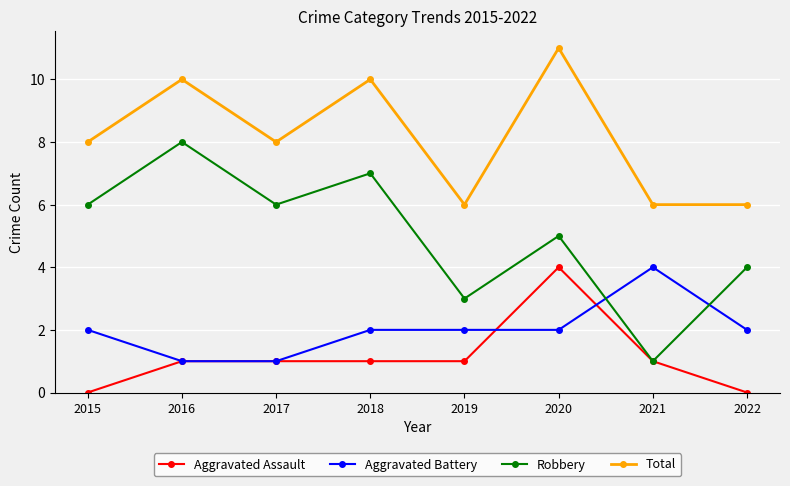

What is the maximum value for Robbery?

8